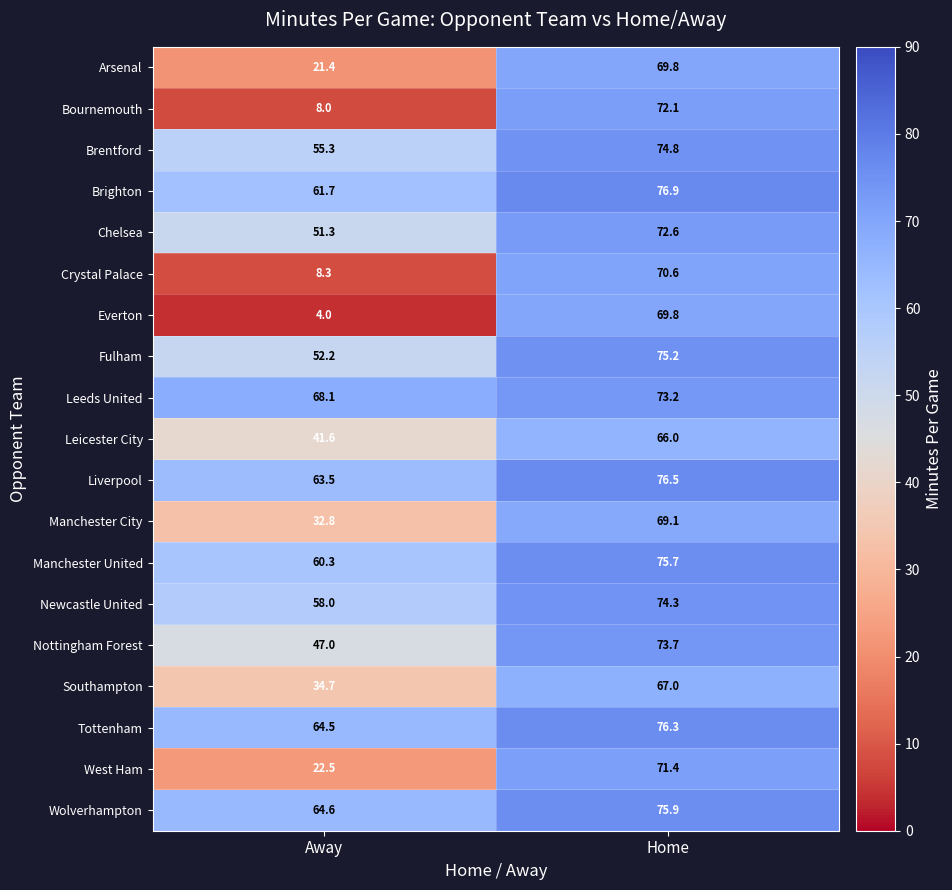

Rank the categories by Crystal Palace value from lowest to highest.

Away, Home